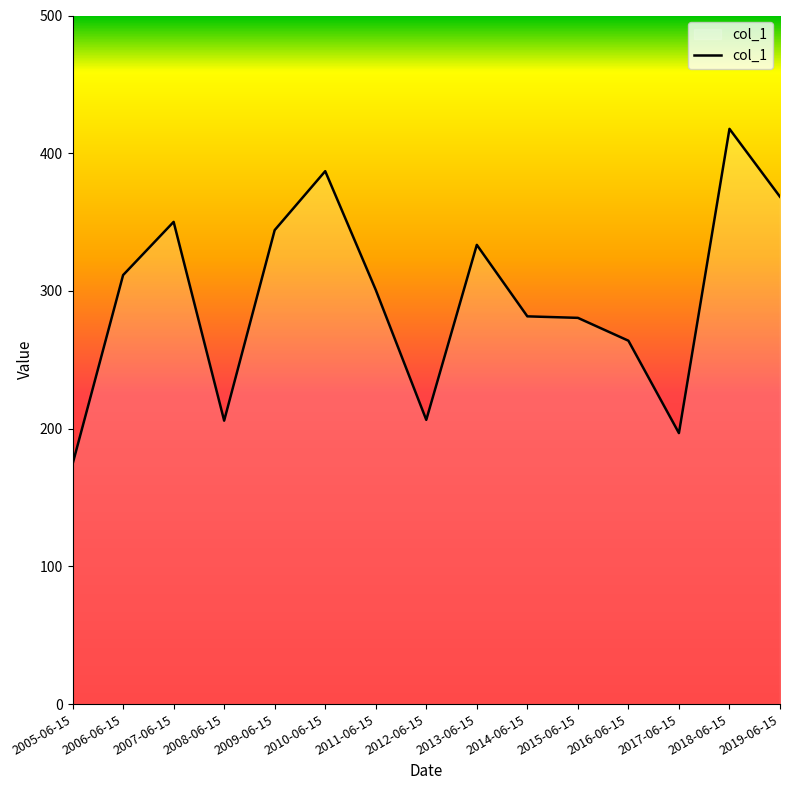

Read the value at 2014-06-15.

281.5